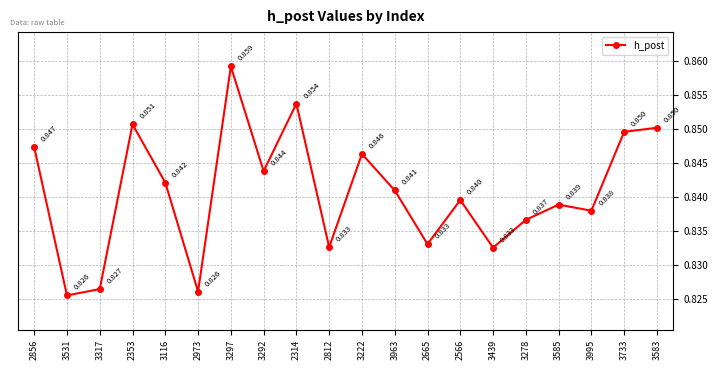

True or false: the data has more than 2 interior local peaks.

True